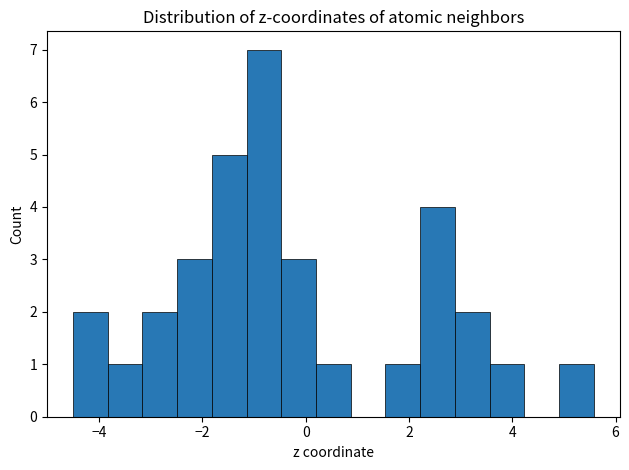

Read against the x-axis, roughly where is the centre of the tallest bar?

-0.8